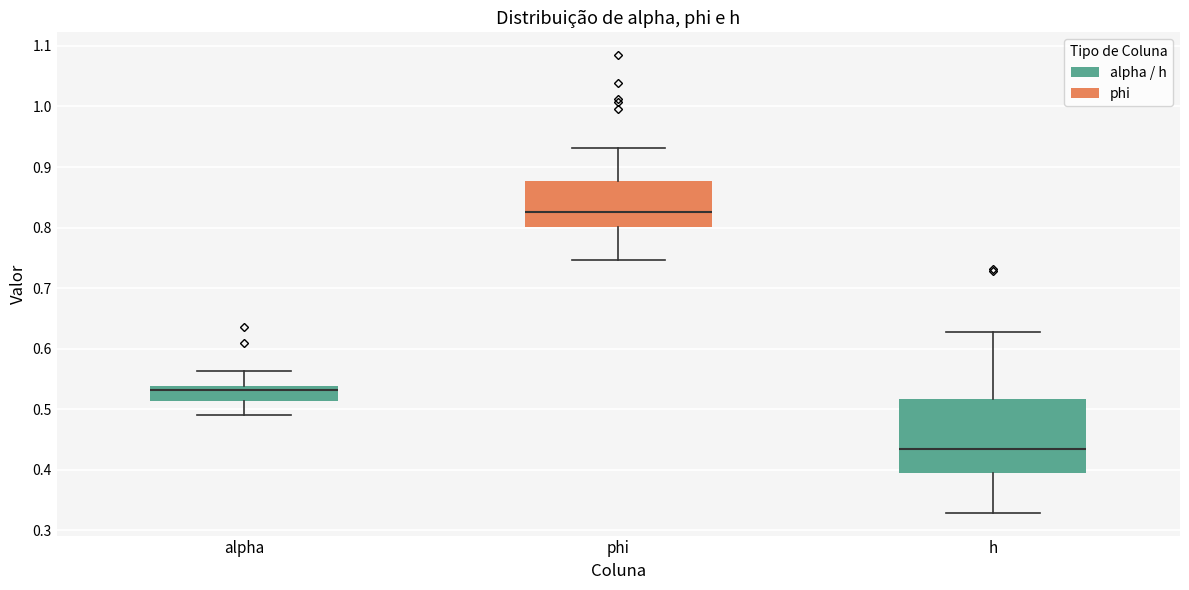

Comparing the boxes themselves (not the whiskers), which one is the tallest?

h